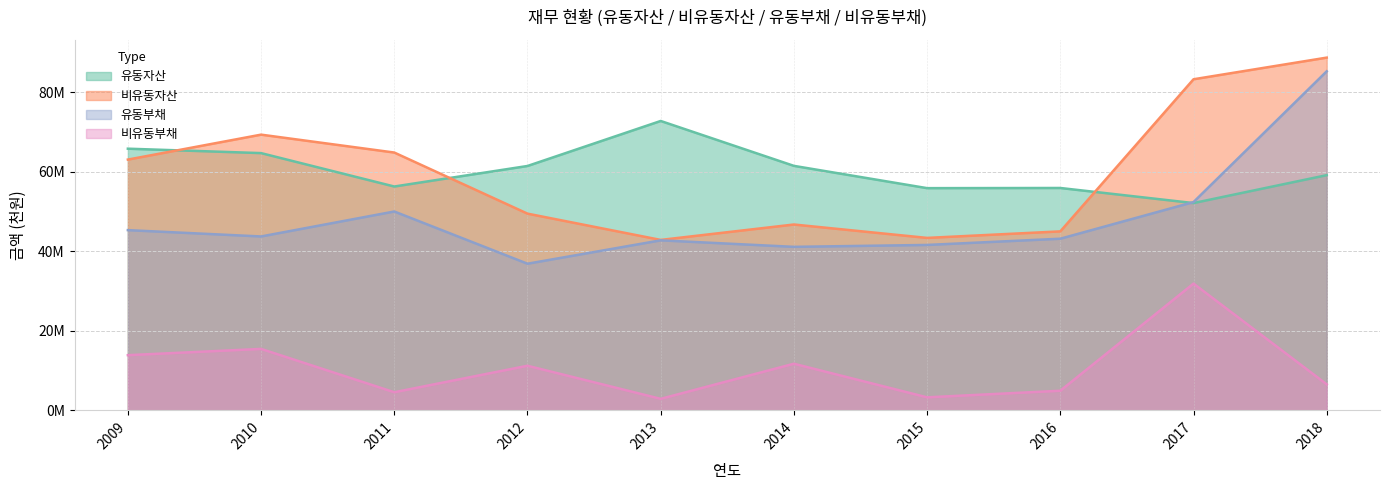

True or false: 비유동부채 and 비유동자산 cross at least once.

False